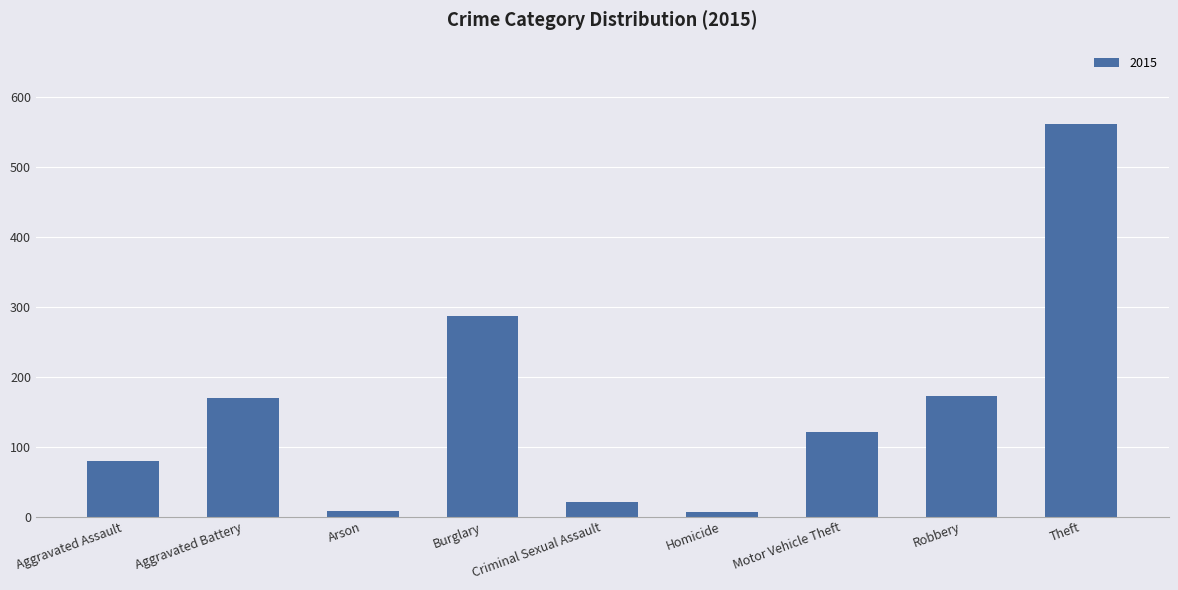

What is the sum of the values at Motor Vehicle Theft and Criminal Sexual Assault?

142